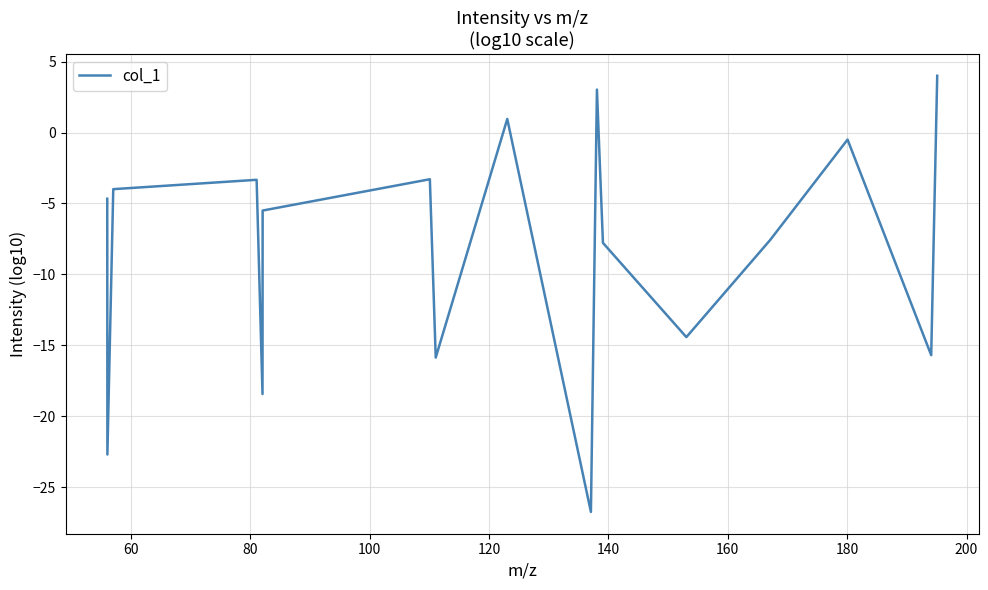

What is the greatest value displayed?

4.0